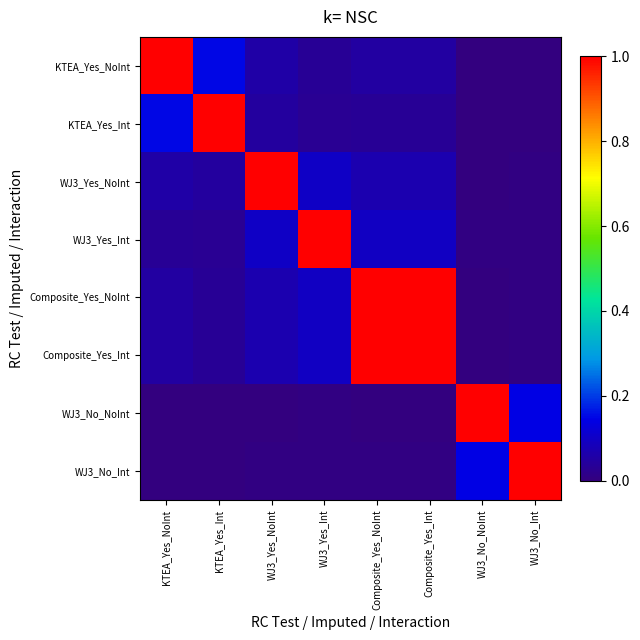

Between WJ3_Yes_NoInt and Composite_Yes_Int, which series saw the biggest shift?

WJ3_Yes_NoInt